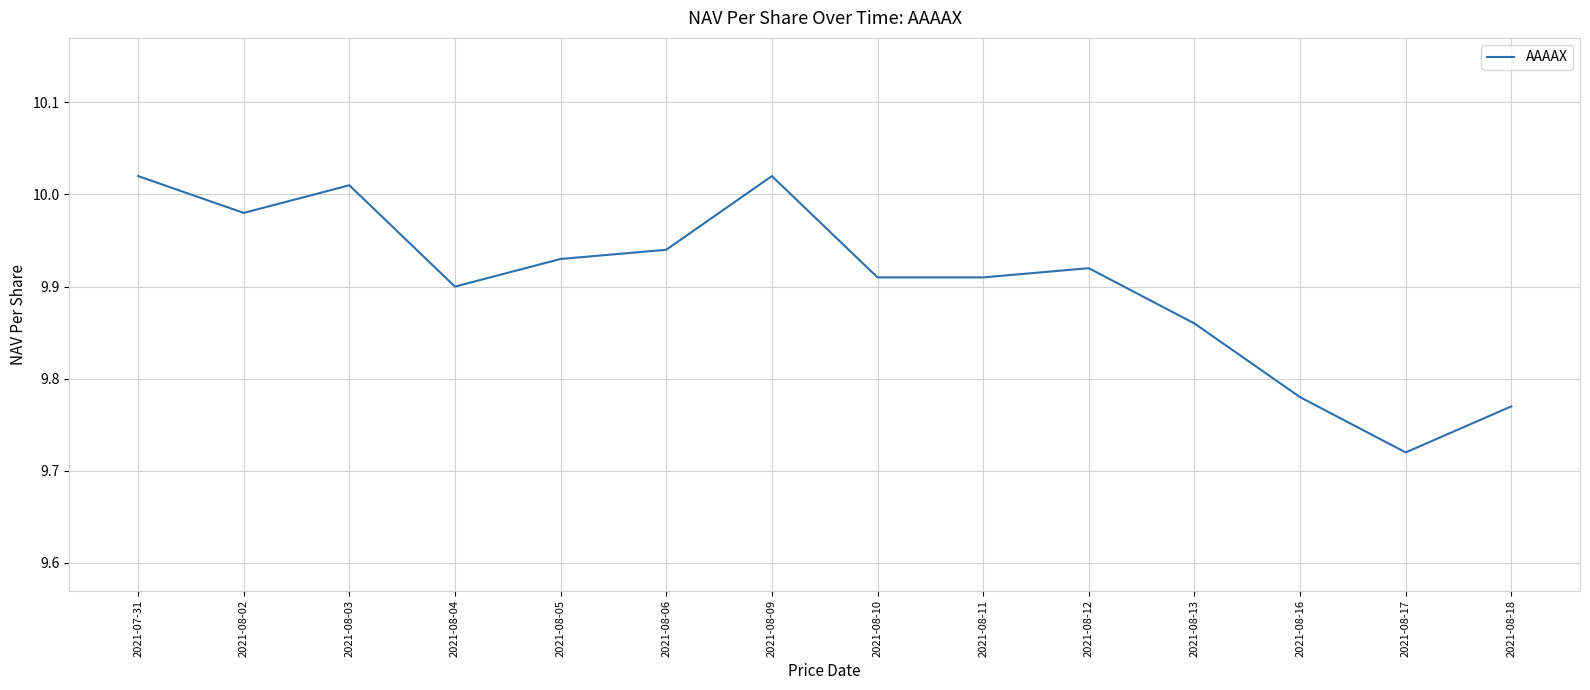

The value at 2021-07-31 is 17.3. True or false?

False